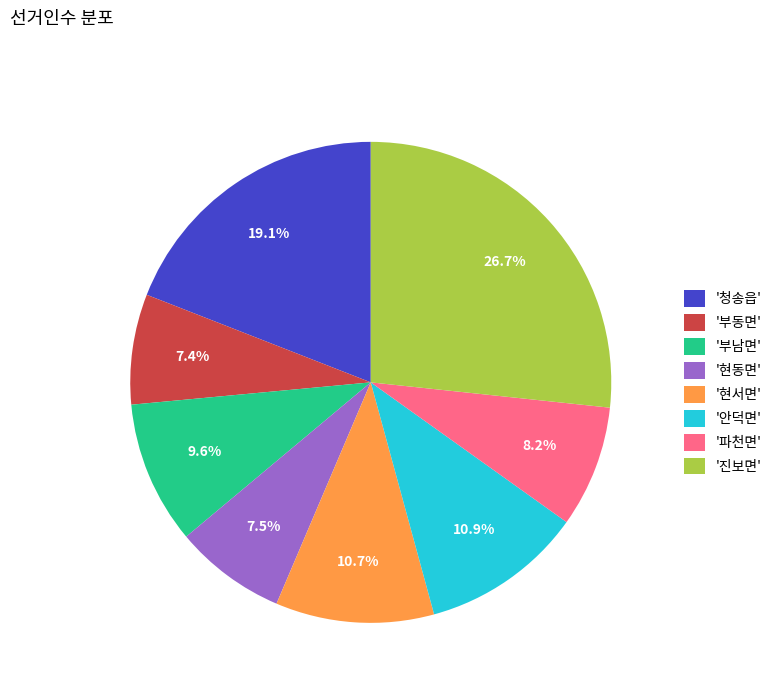

How many segments does this pie chart have?

8